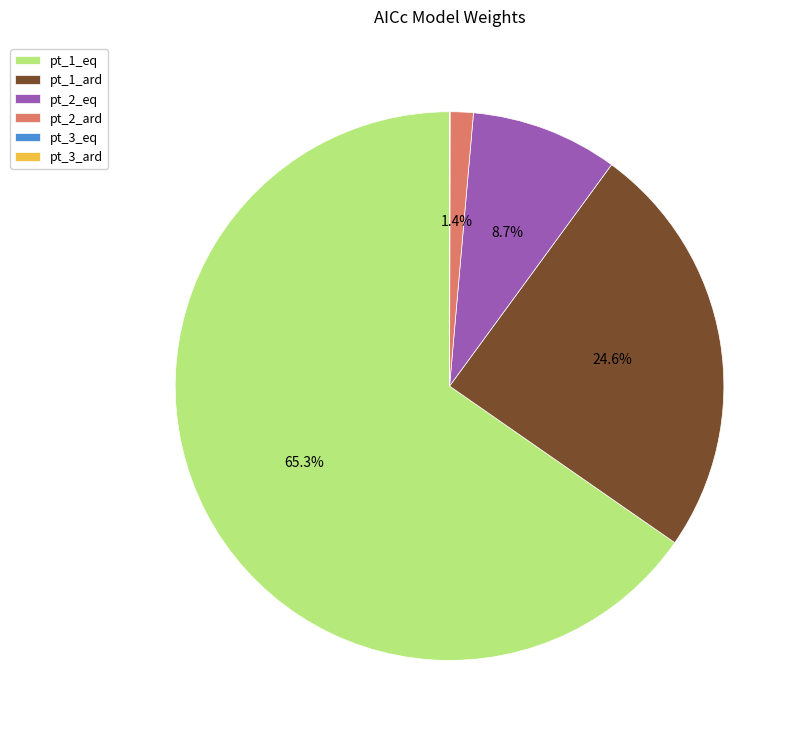

Between pt_1_eq and pt_2_eq, which is larger?

pt_1_eq